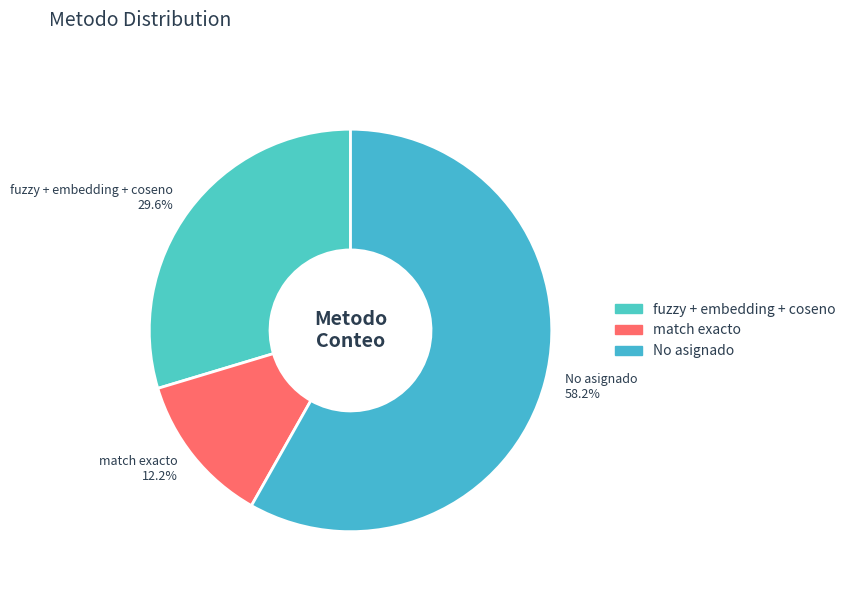

How many segments does this pie chart have?

3